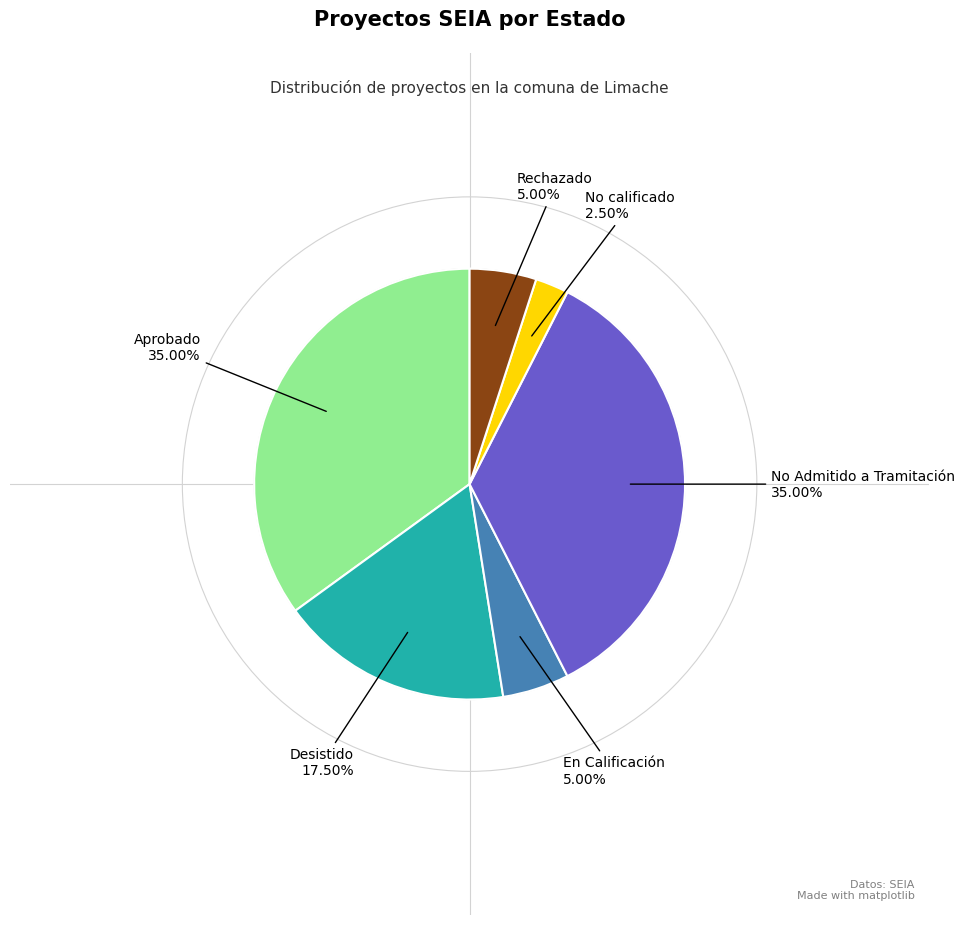

Is there any slice that represents more than half of the pie?

No